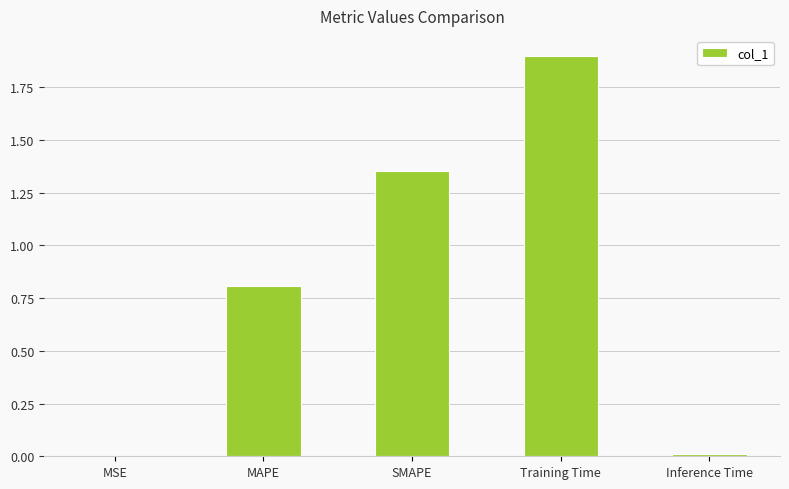

What is the sum of all values?

4.1